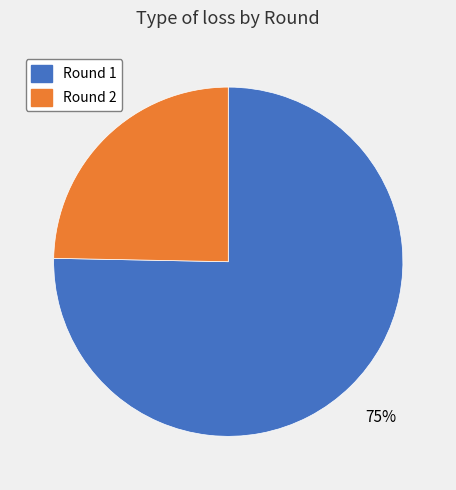

To the nearest percent, what is the average slice percentage?

50%